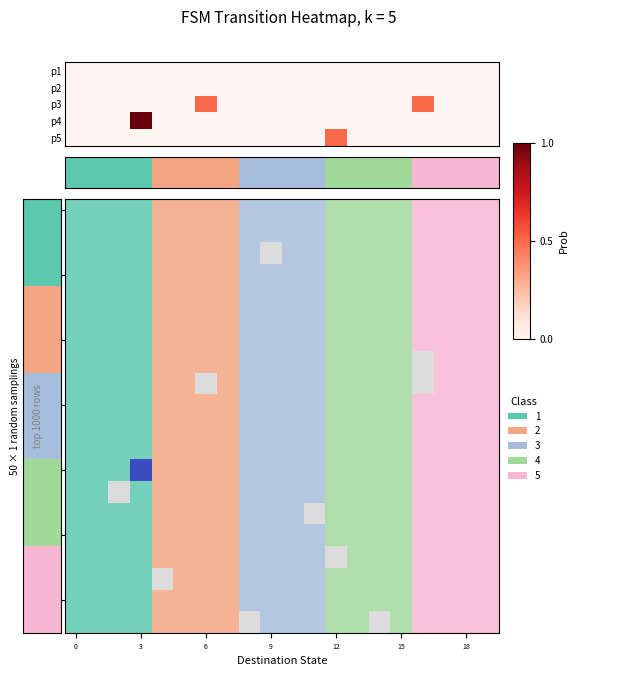

How many distinct data groups are displayed?

5